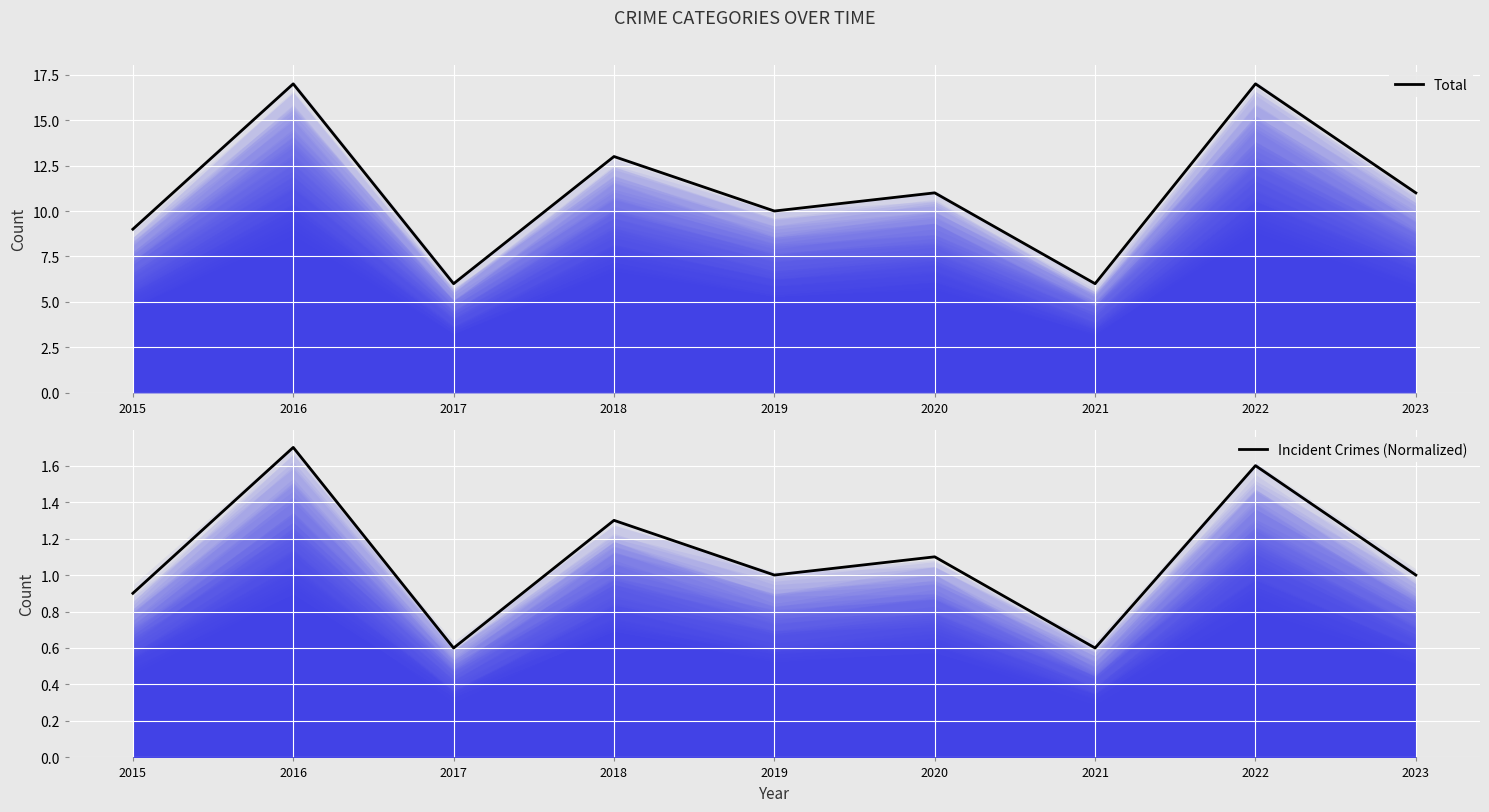

What is the maximum value shown in the chart?

17.0